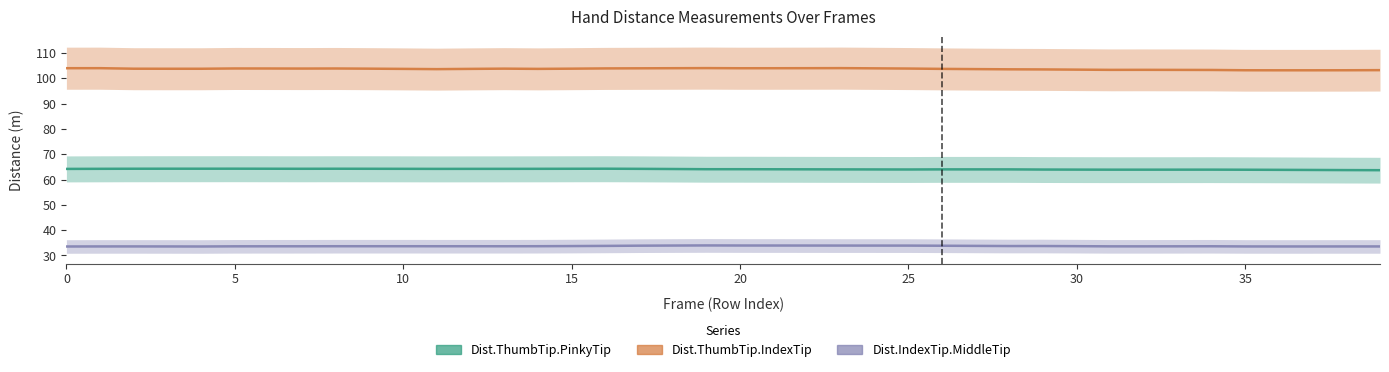

How many lines are shown in the chart?

3